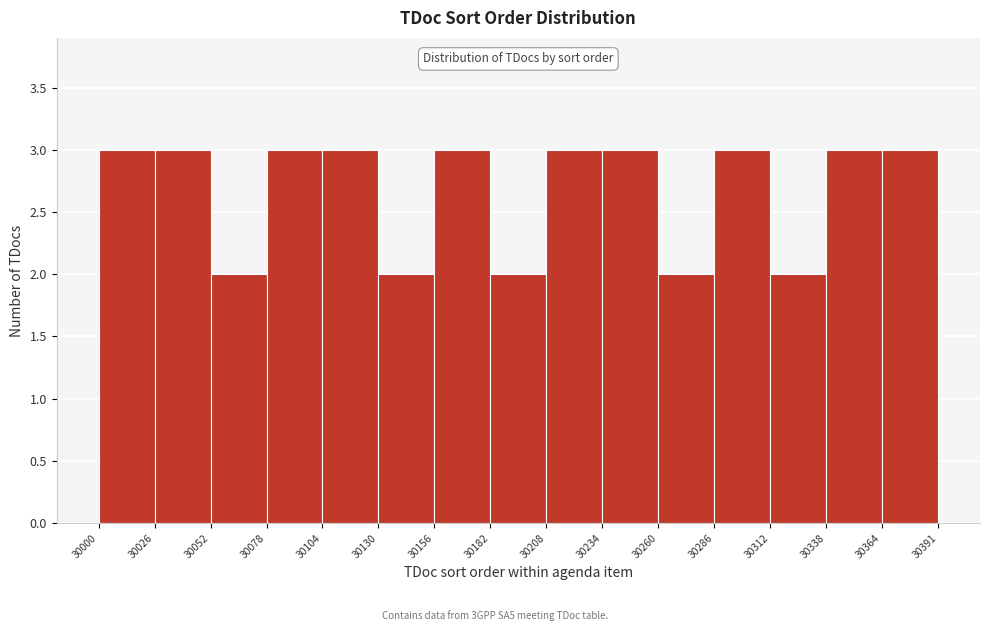

Reading left to right, list every bar in this chart as the range it spans on the x-axis followed by its height. The values are not printed on the chart, so give them approximately, as read against the axis.

30000 to 30026: 3
30026 to 30052: 3
30052 to 30078: 2
30078 to 30104: 3
30104 to 30130: 3
30130 to 30156: 2
30156 to 30182: 3
30182 to 30208: 2
30208 to 30234: 3
30234 to 30260: 3
30260 to 30286: 2
30286 to 30312: 3
30312 to 30338: 2
30338 to 30364: 3
30364 to 30391: 3